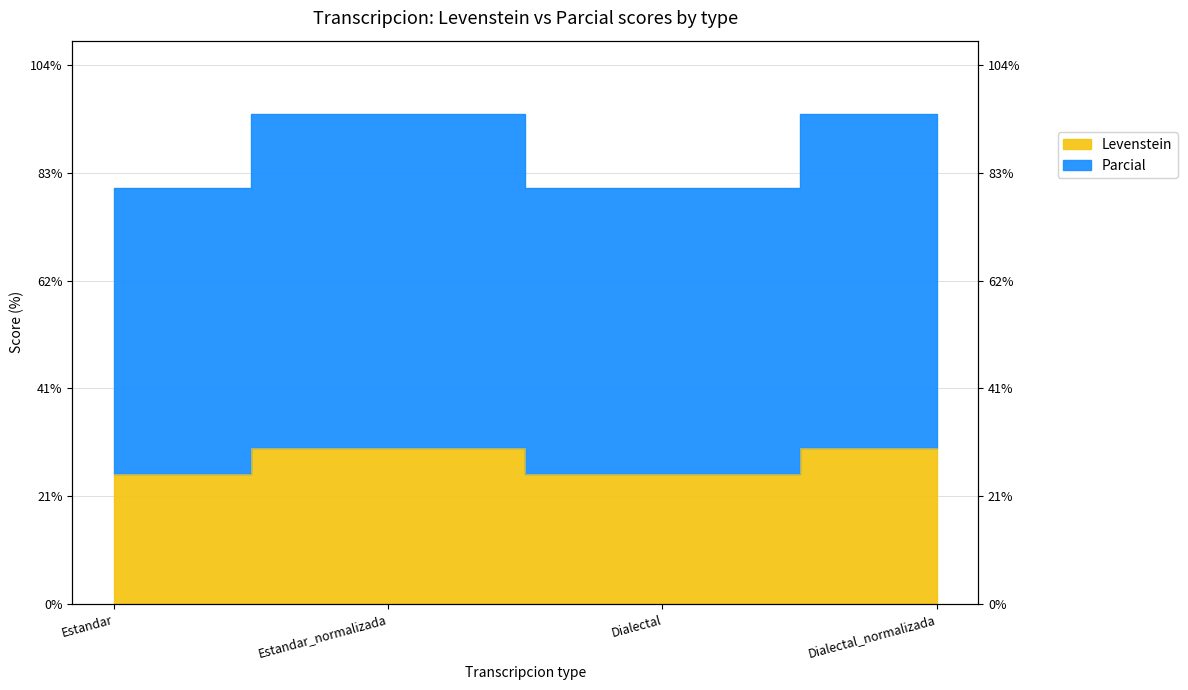

True or false: Parcial and Levenstein intersect in this chart.

False